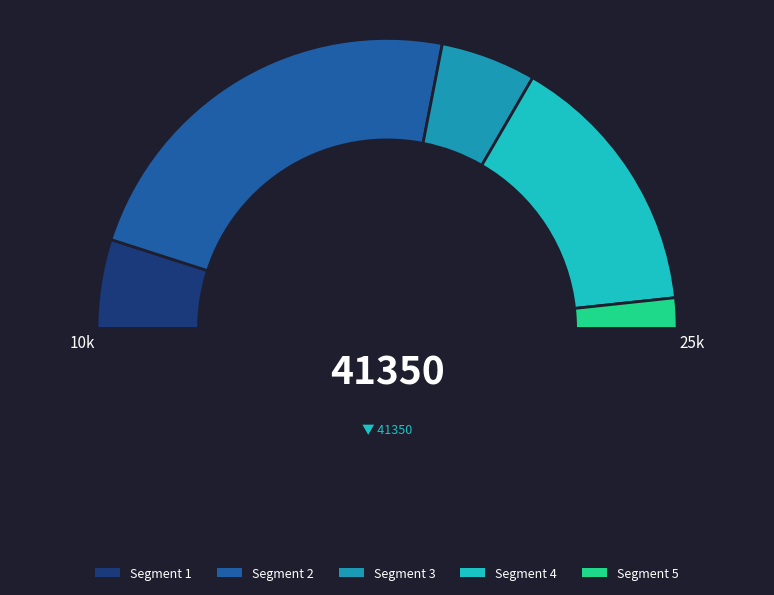

Is there a majority slice in this chart?

No